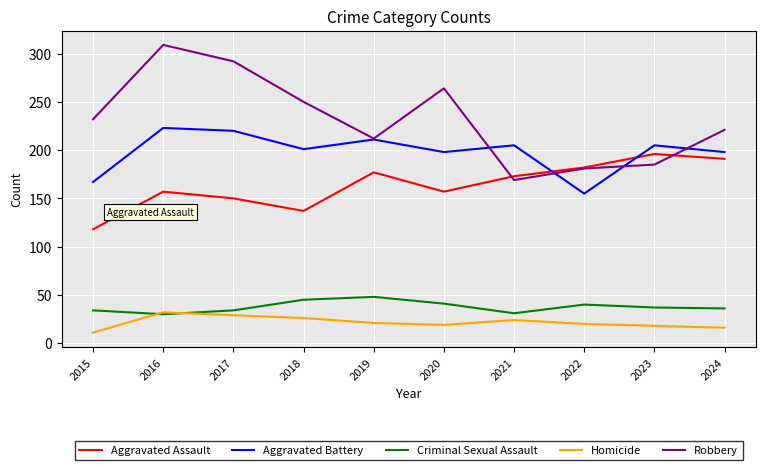

Which series changed the most between 2017 and 2024?

Robbery